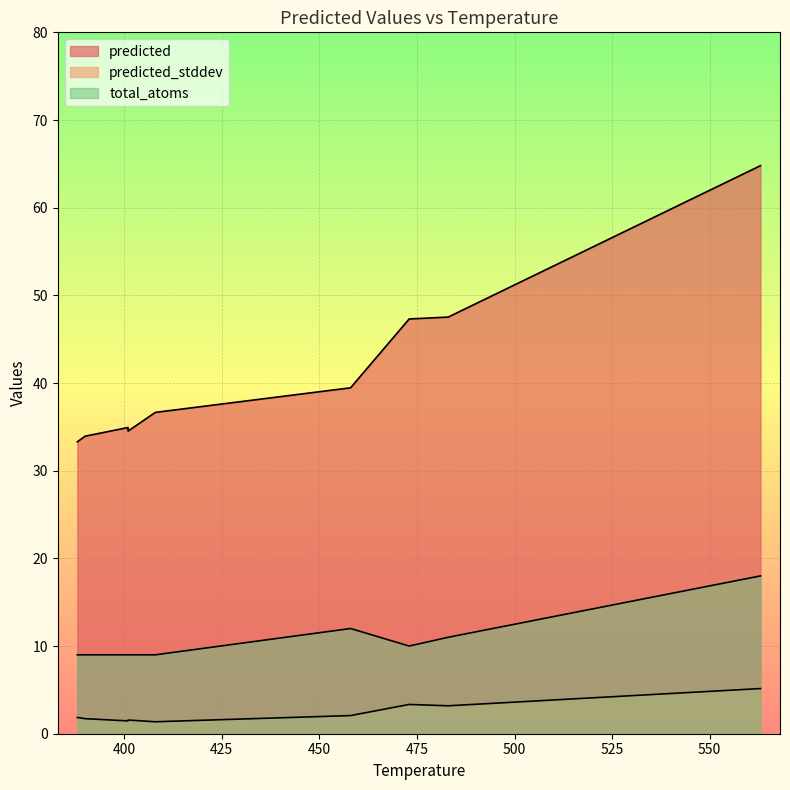

Rank the series by their maximum value, from highest to lowest.

predicted, total_atoms, predicted_stddev